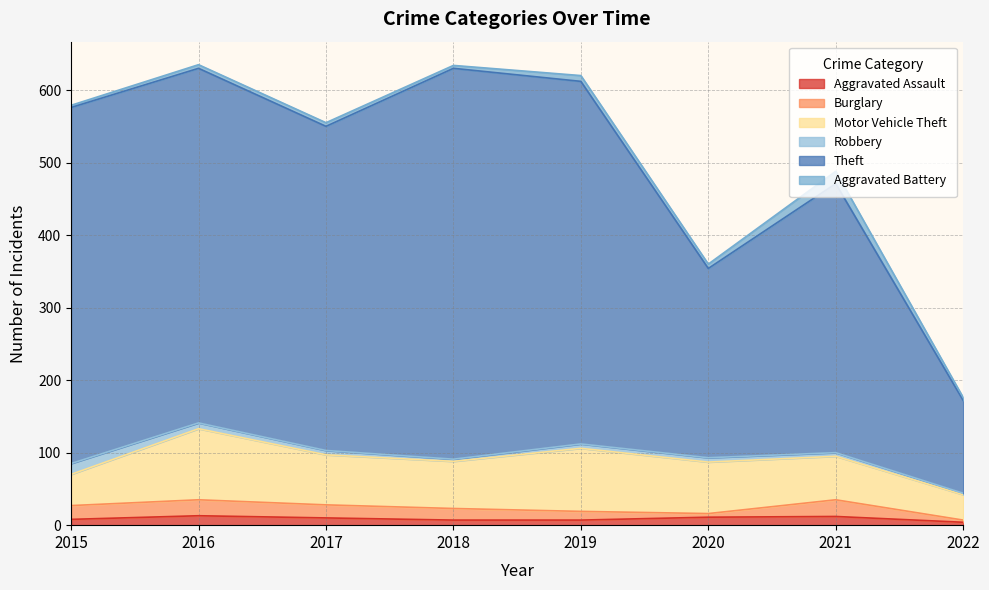

Is it true that Motor Vehicle Theft equals 143 at 2019?

False